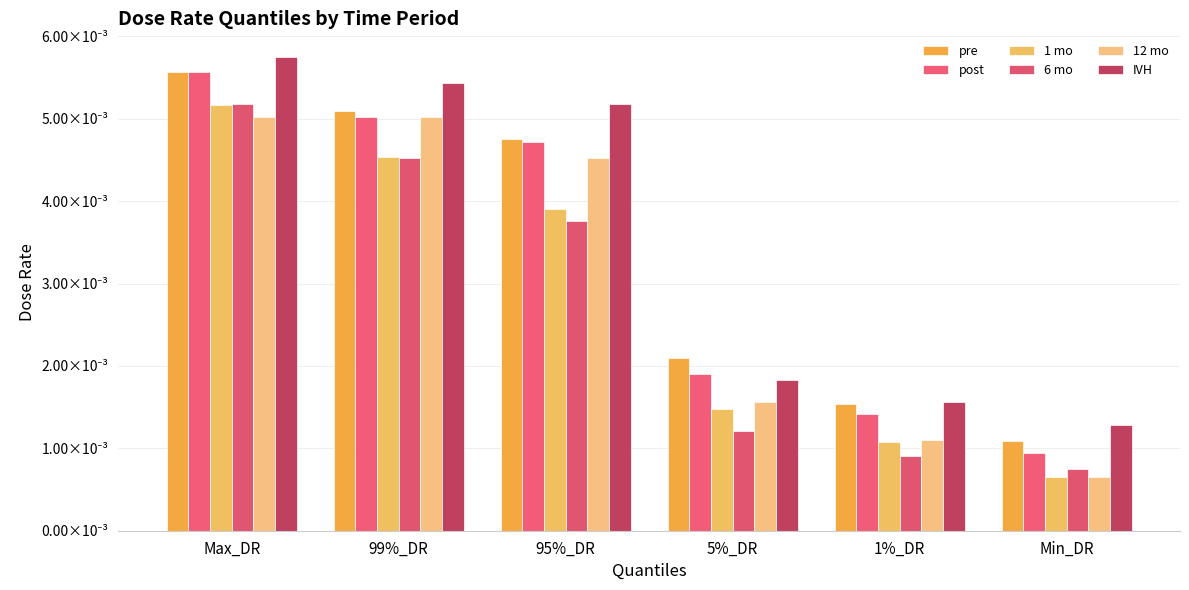

Rank the series by their maximum value, from highest to lowest.

IVH, pre, post, 6 mo, 1 mo, 12 mo